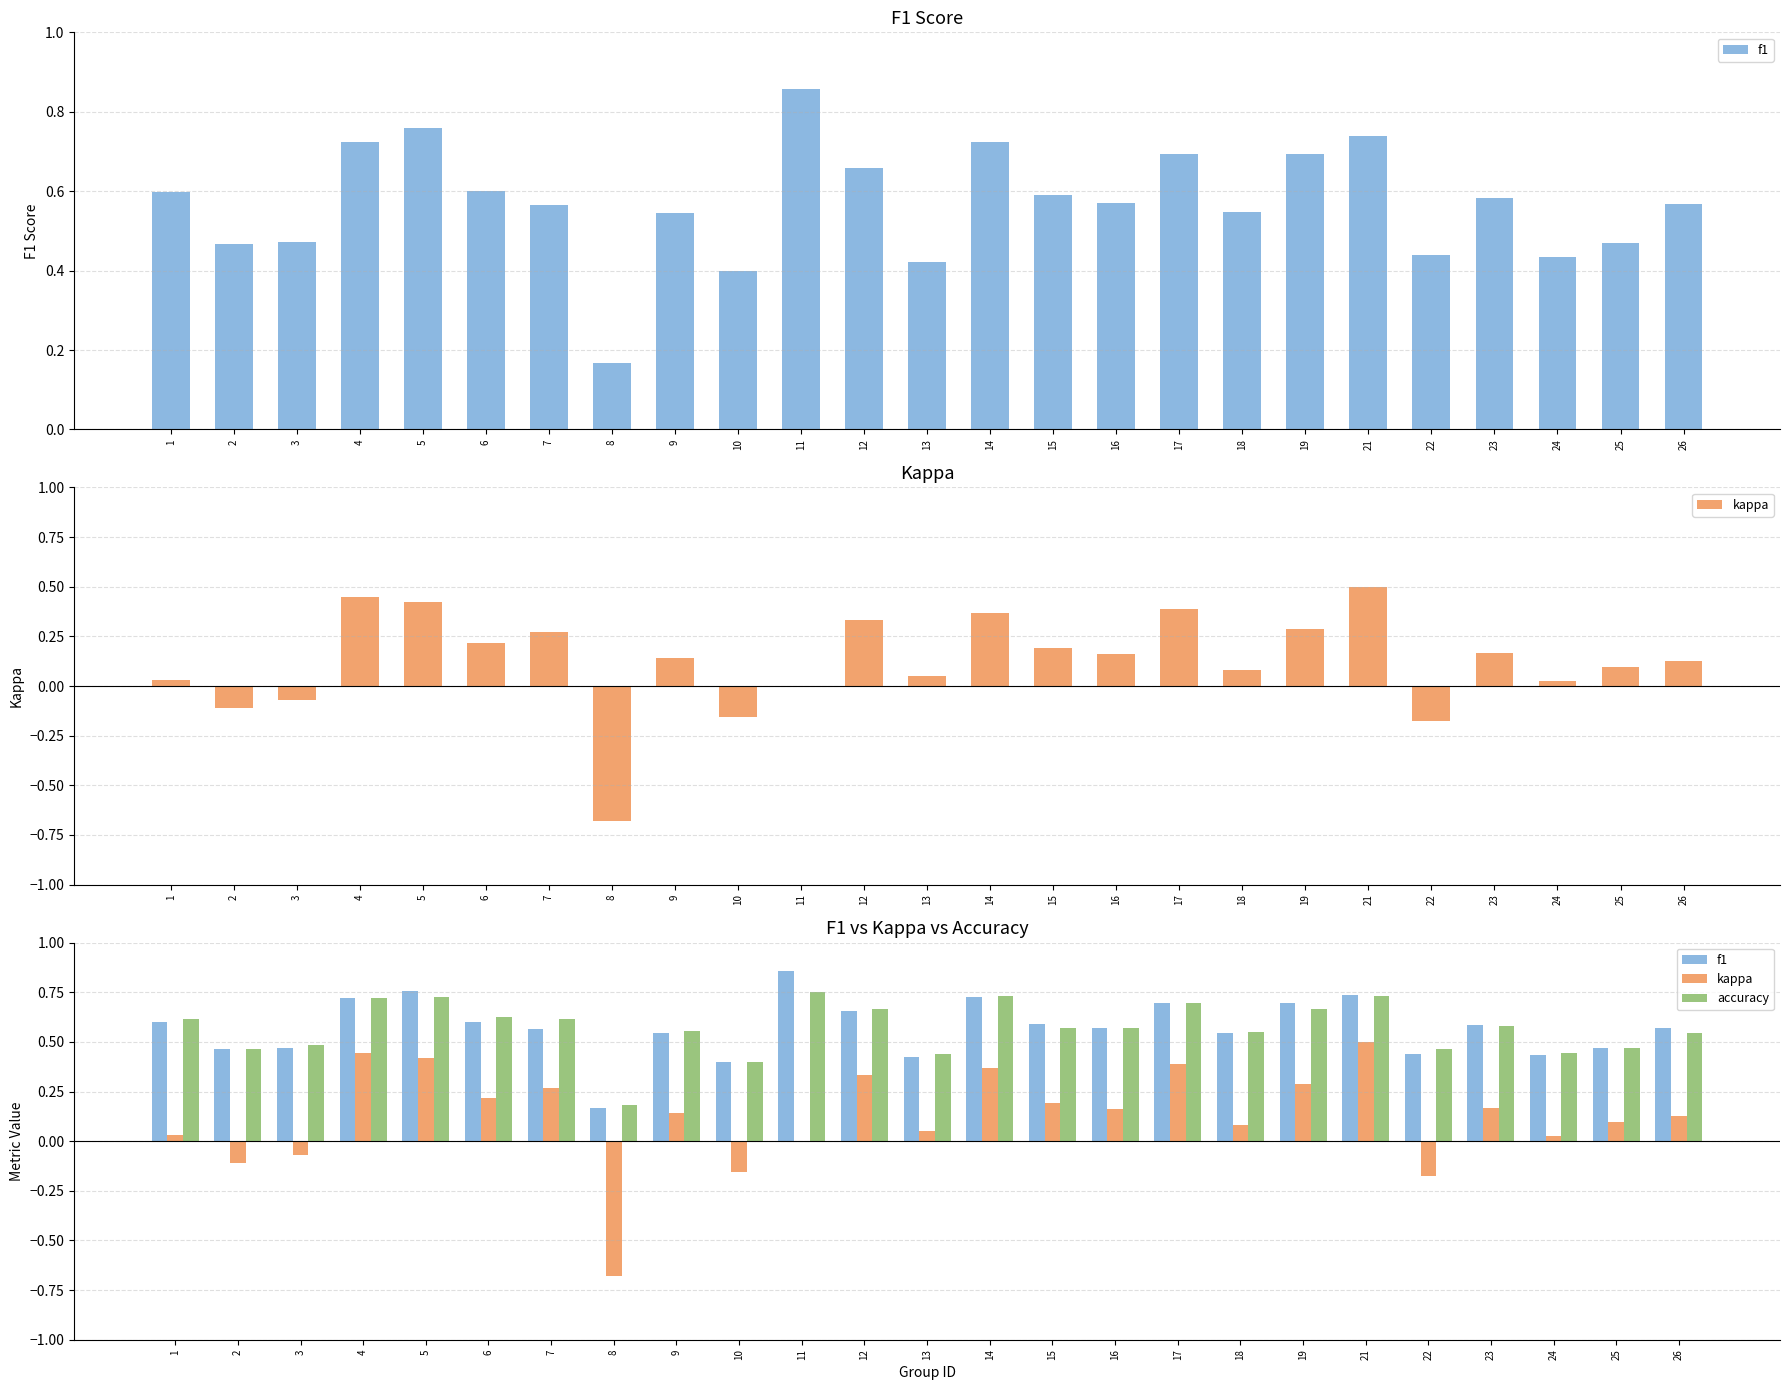

The f1 series shows 0.2 at 15. True or false?

False